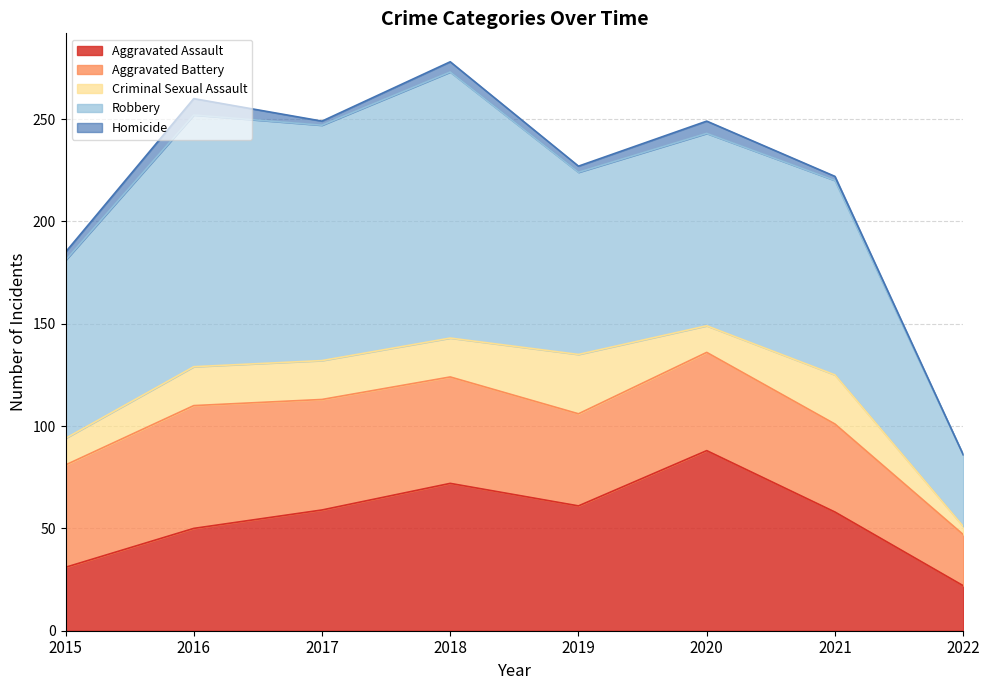

Between 2020 and 2016, which is larger?

2020